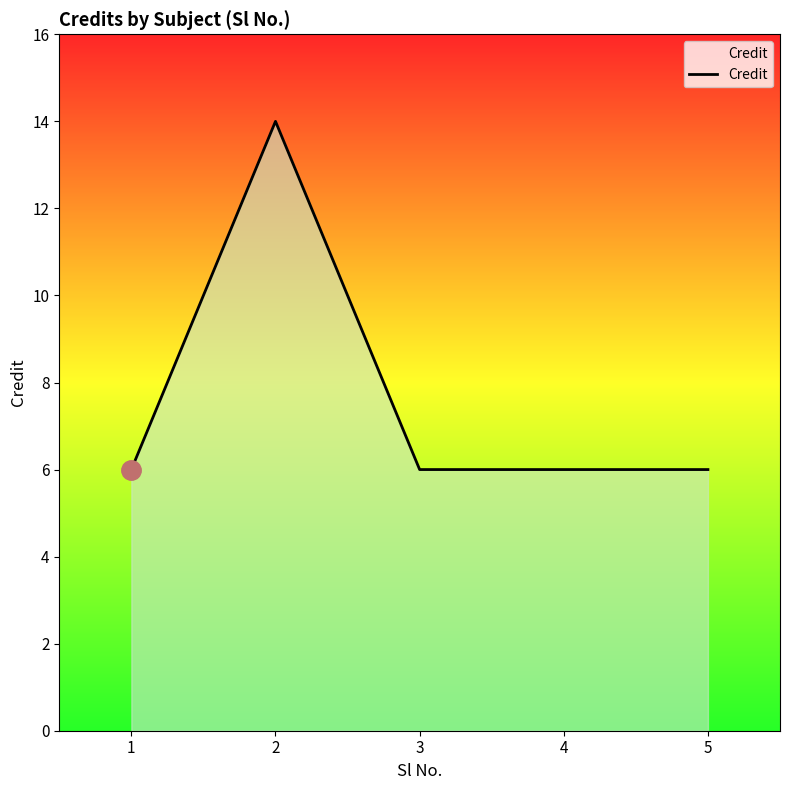

What is the ratio of the value at 3 to the value at 5?

1.0